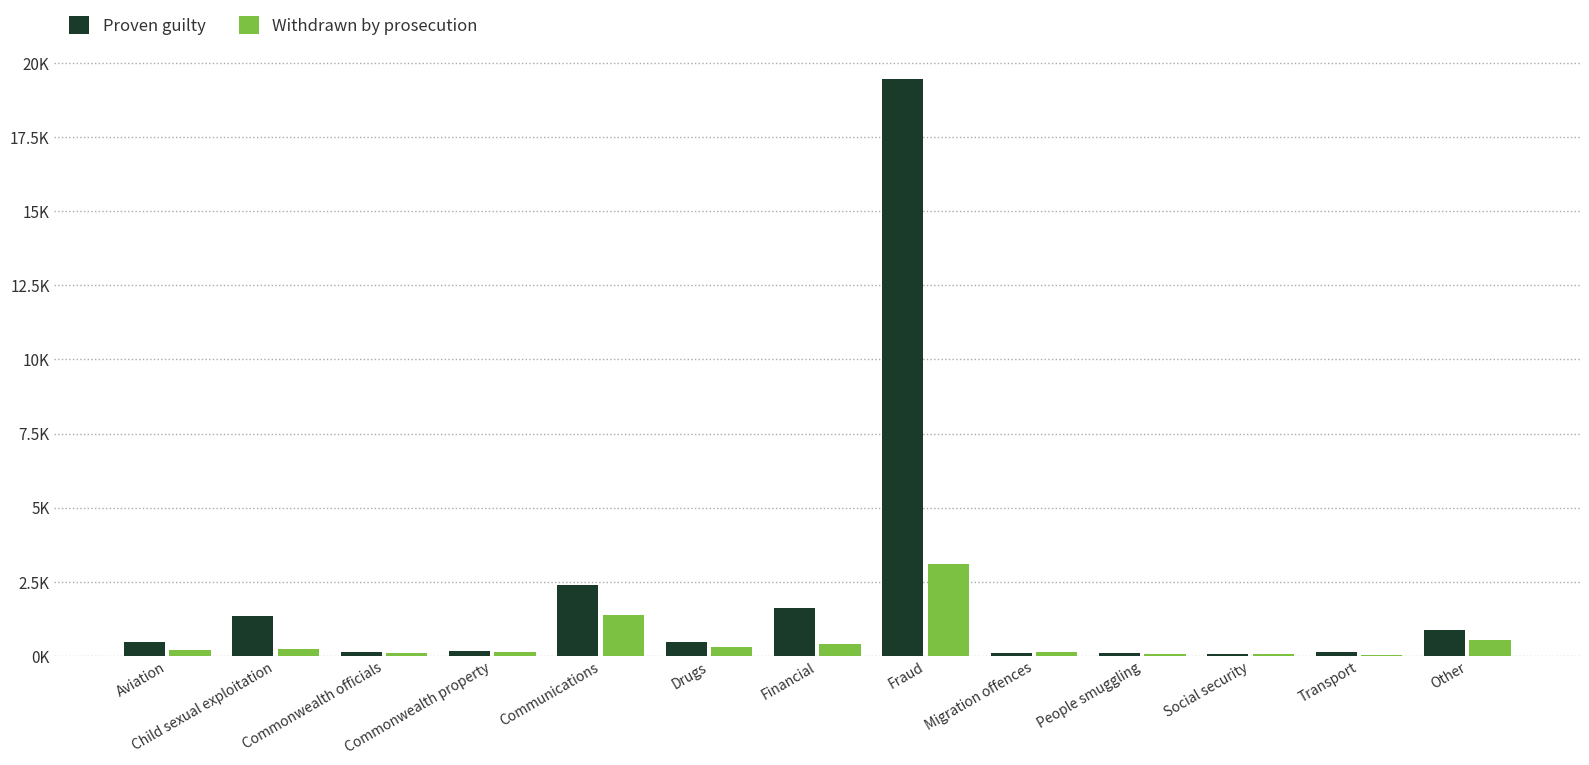

What are all the series names shown in the legend?

Proven guilty, Withdrawn by prosecution